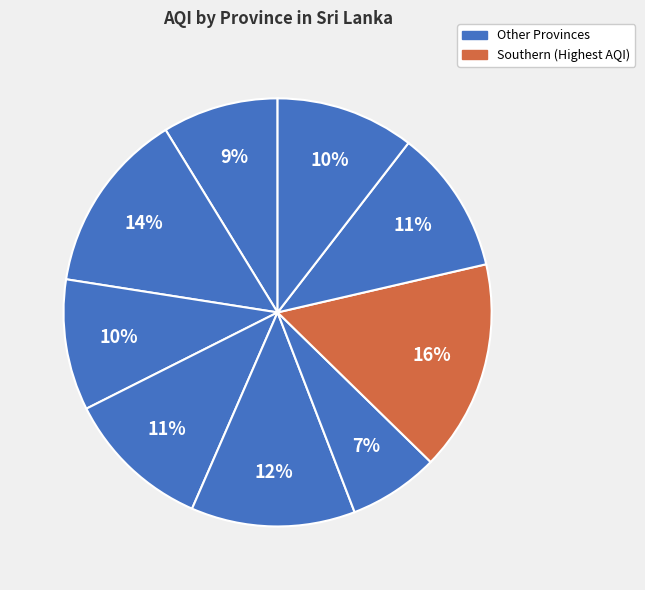

Is there any slice that represents more than half of the pie?

No